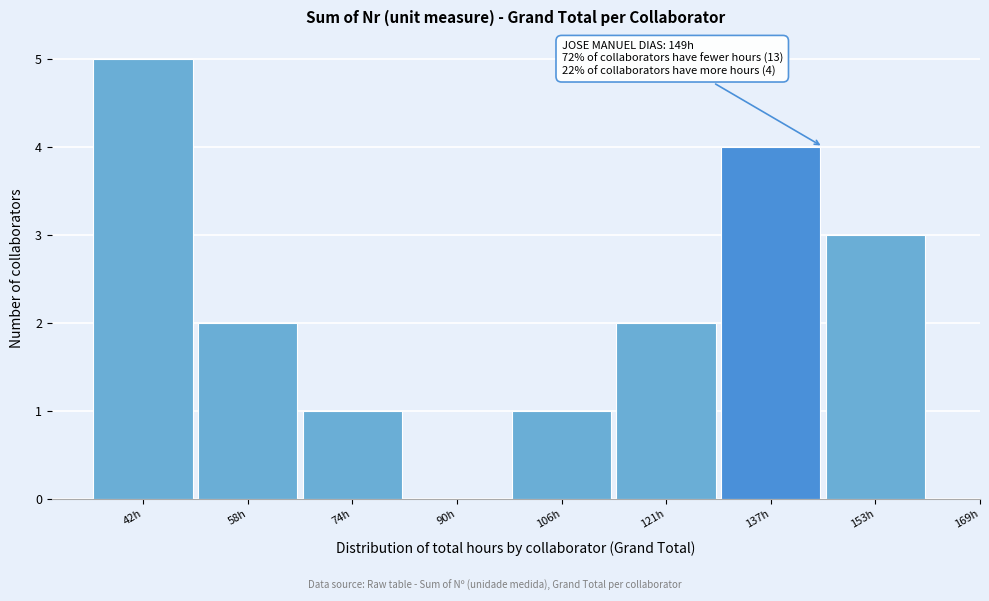

Reading left to right, what are all the values shown in this chart?

42h=5	58h=2	74h=1	90h=0	106h=1	121h=2	137h=4	153h=3